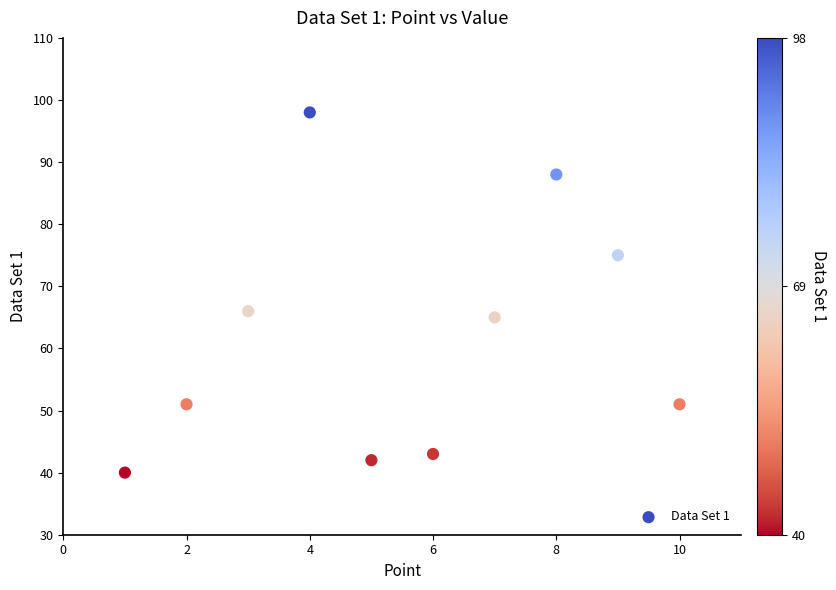

What Y value in the scatter plot is closest to 69?

66